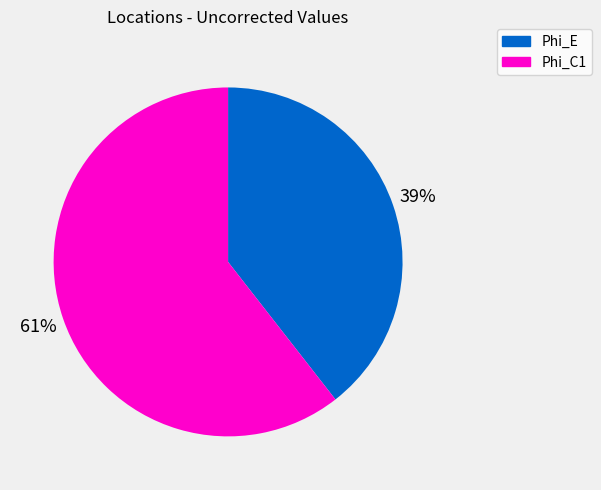

Is it true that Phi_C1 is 75% of the pie?

False